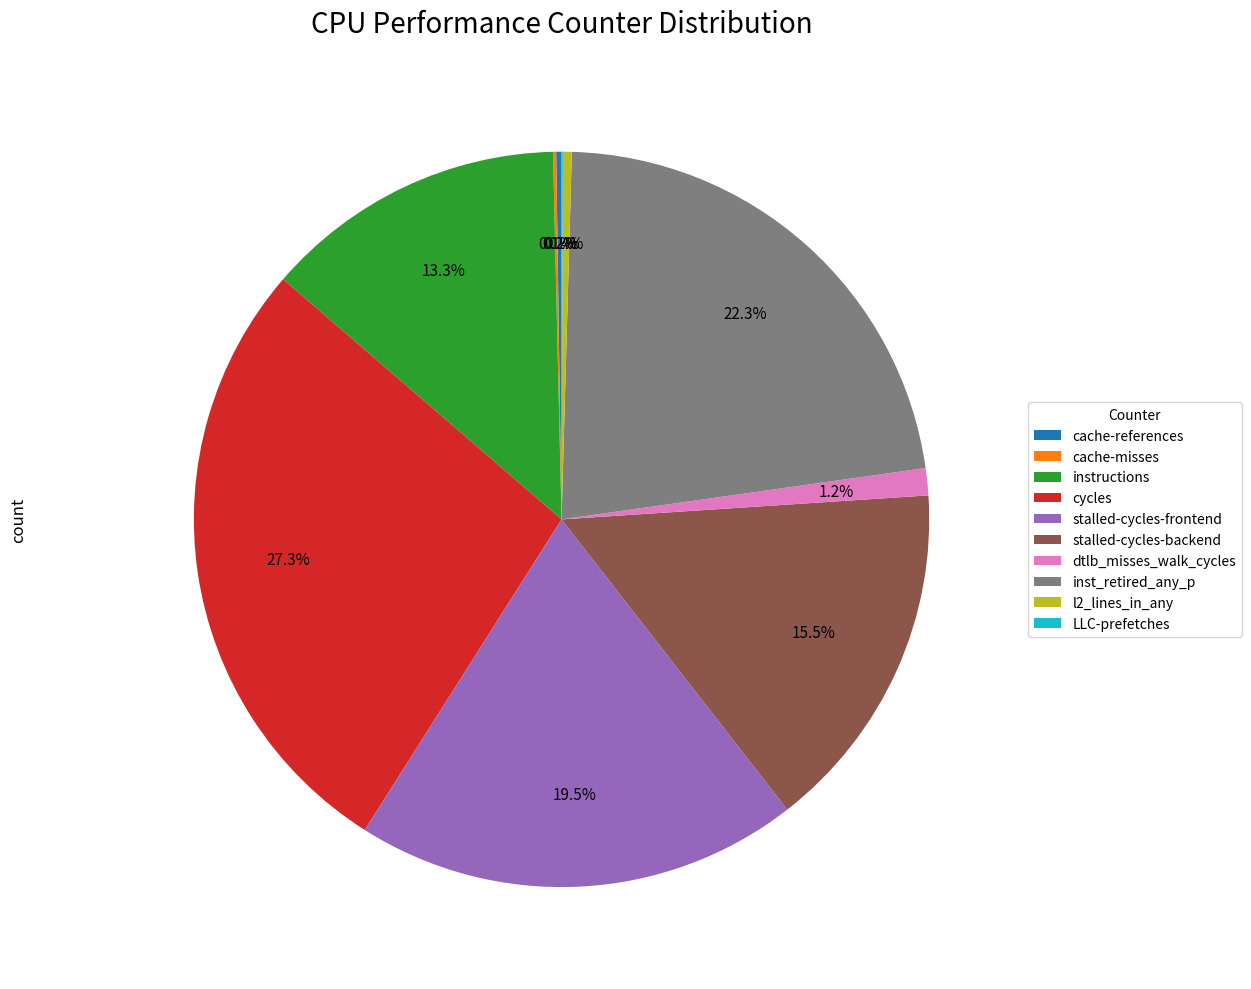

Is there a majority slice in this chart?

No